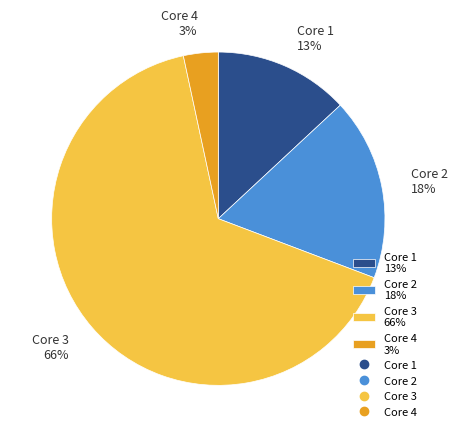

Does Core 1 13% represent more than half of the total?

No